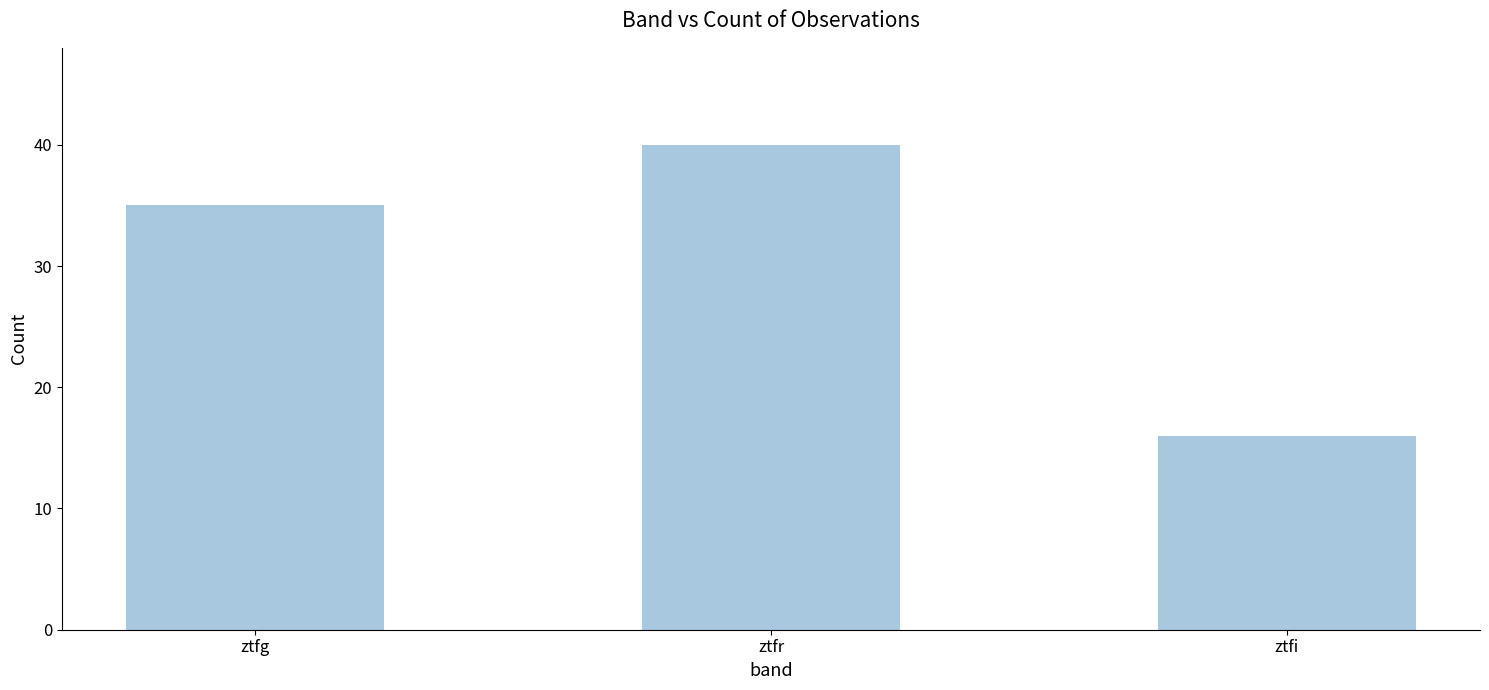

How many data points are less than 35?

1